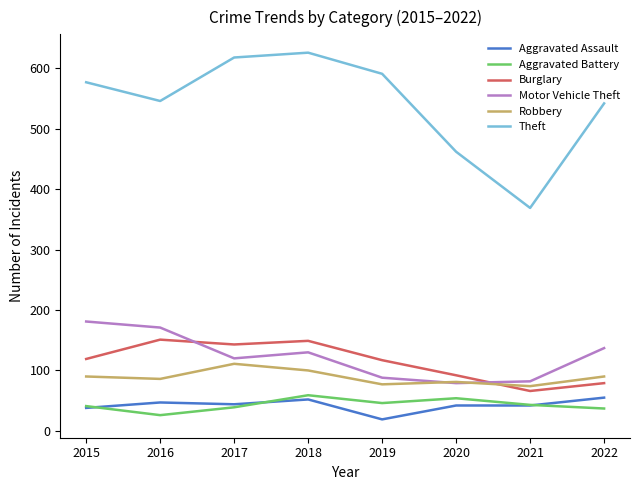

Read the Aggravated Battery value at 2016, to the nearest 5.

25